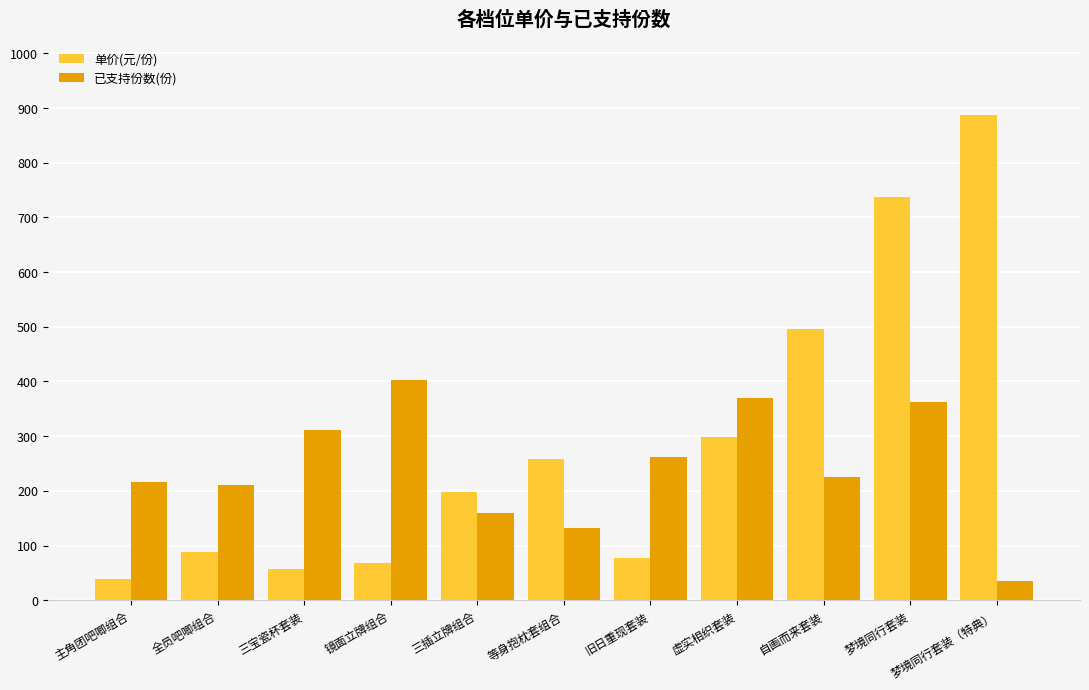

Reading right to left, what are all the values shown in this chart?

单价(元/份): 梦境同行套装（特典）=888	梦境同行套装=738	自画而来套装=496	虚实相织套装=299	旧日重现套装=78	等身抱枕套组合=258	三插立牌组合=198	镜面立牌组合=68	三宝瓷杯套装=58	全员吧唧组合=88	主角团吧唧组合=38
已支持份数(份): 梦境同行套装（特典）=35	梦境同行套装=363	自画而来套装=226	虚实相织套装=370	旧日重现套装=262	等身抱枕套组合=133	三插立牌组合=160	镜面立牌组合=402	三宝瓷杯套装=312	全员吧唧组合=210	主角团吧唧组合=216